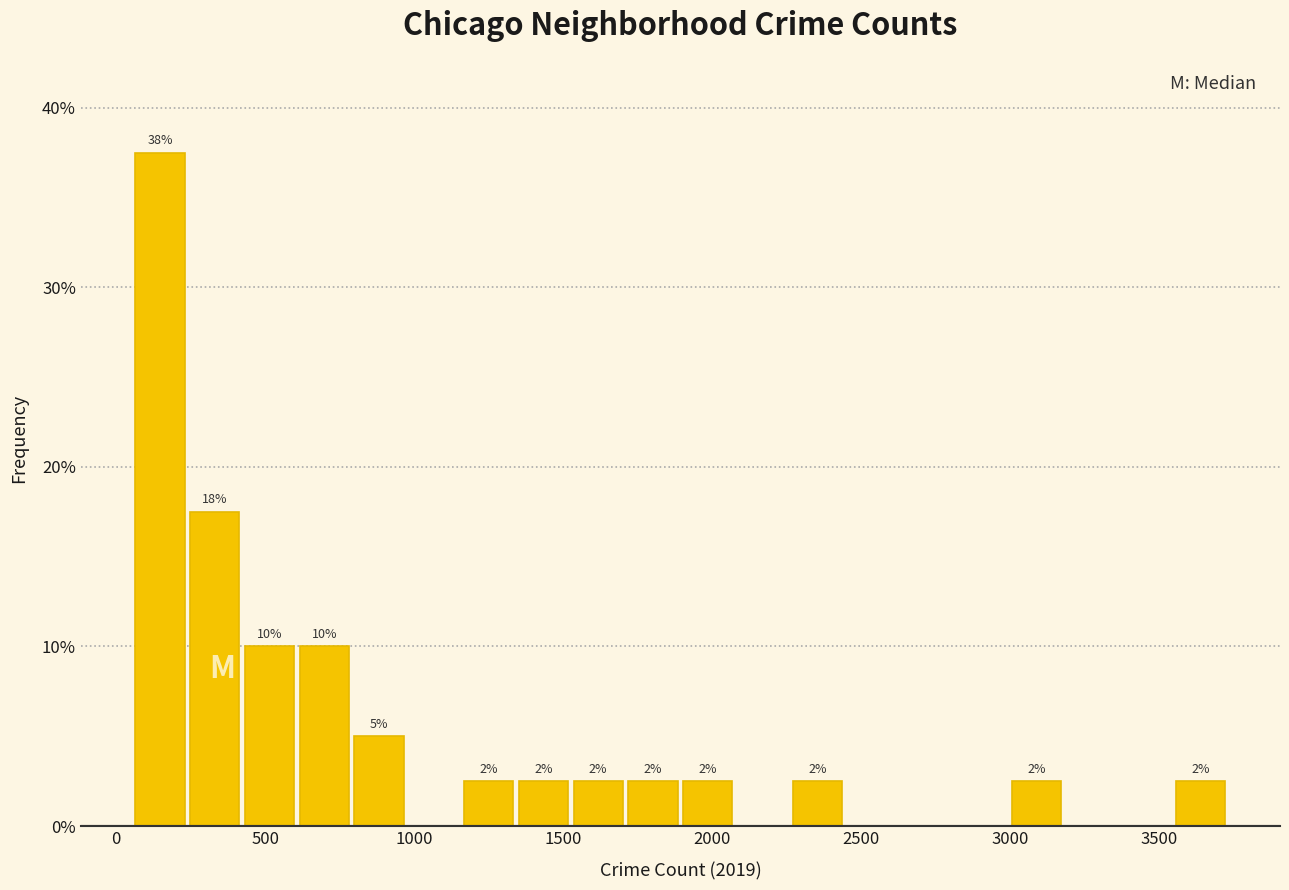

Around what value on the x-axis is the tallest bar? Give the approximate position of its centre, as read against the axis.

150